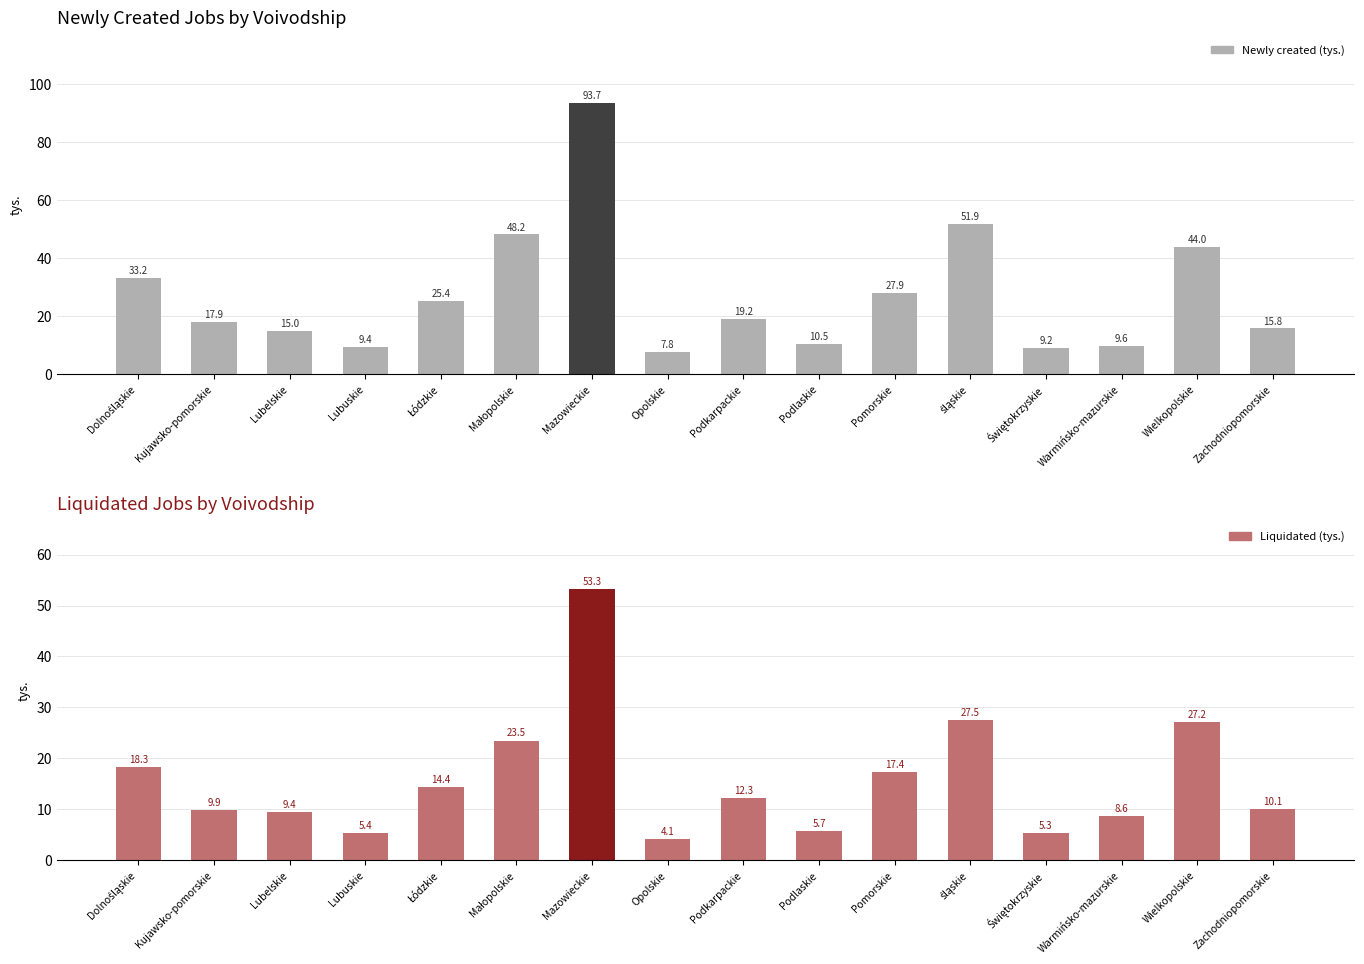

What is the minimum value shown in the chart?

4.1